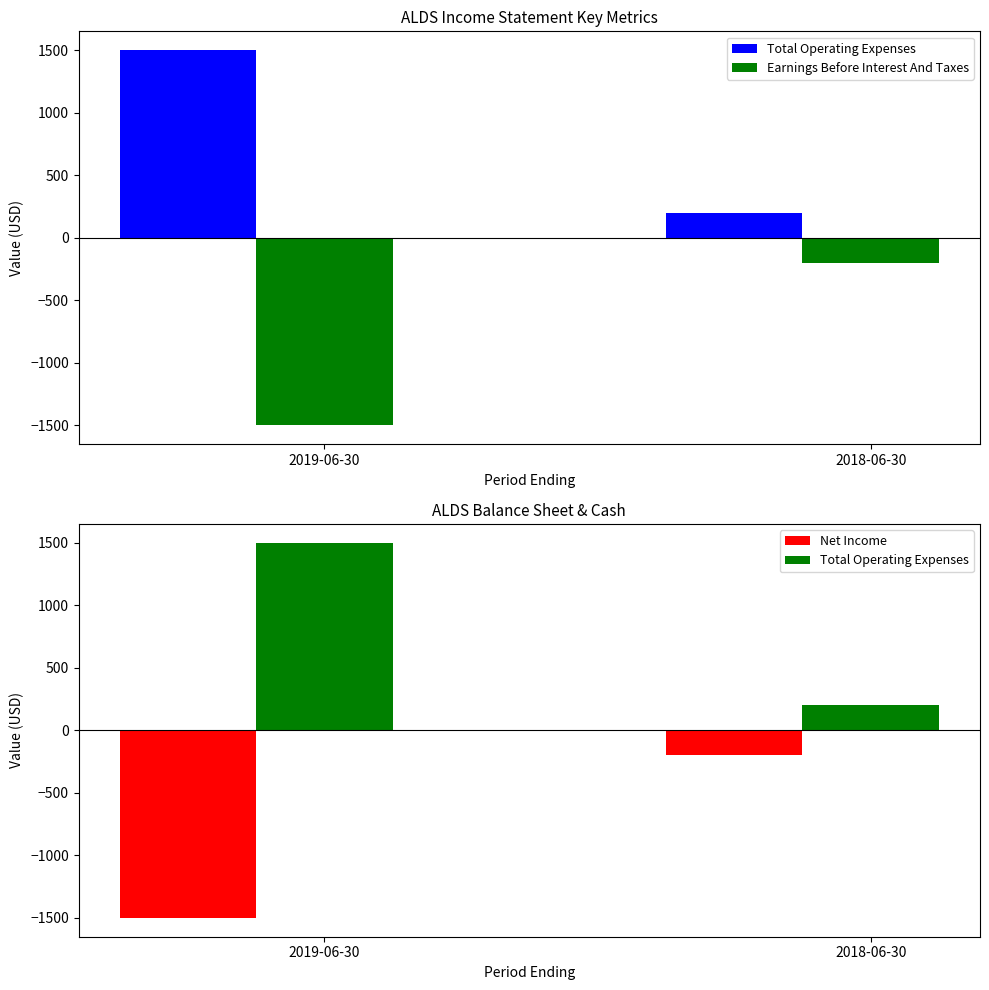

What is the spread (max minus min) of values at 2019-06-30?

3000